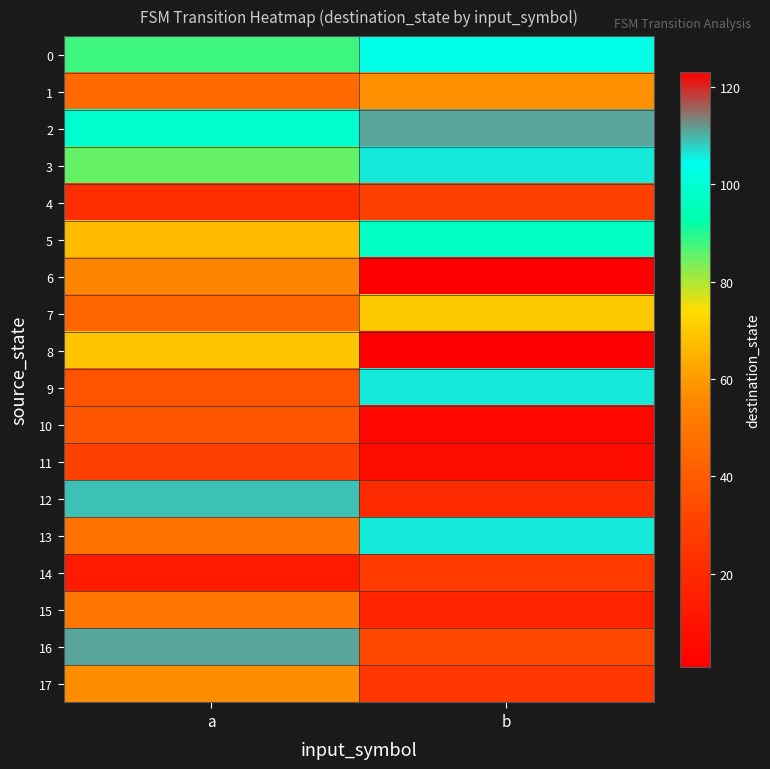

Reading left to right, what are all the values shown in this chart?

0: a=88	b=103
1: a=45	b=58
2: a=99	b=111
3: a=85	b=106
4: a=22	b=30
5: a=67	b=97
6: a=55	b=123
7: a=44	b=70
8: a=69	b=1
9: a=37	b=106
10: a=38	b=4
11: a=30	b=7
12: a=109	b=21
13: a=49	b=106
14: a=13	b=27
15: a=50	b=17
16: a=111	b=33
17: a=57	b=26